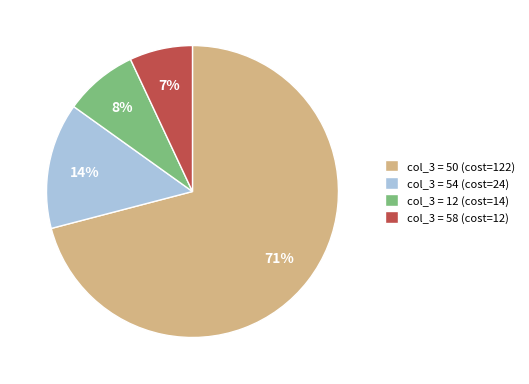

Which category has the biggest portion of the pie?

col_3 = 50 (cost=122)